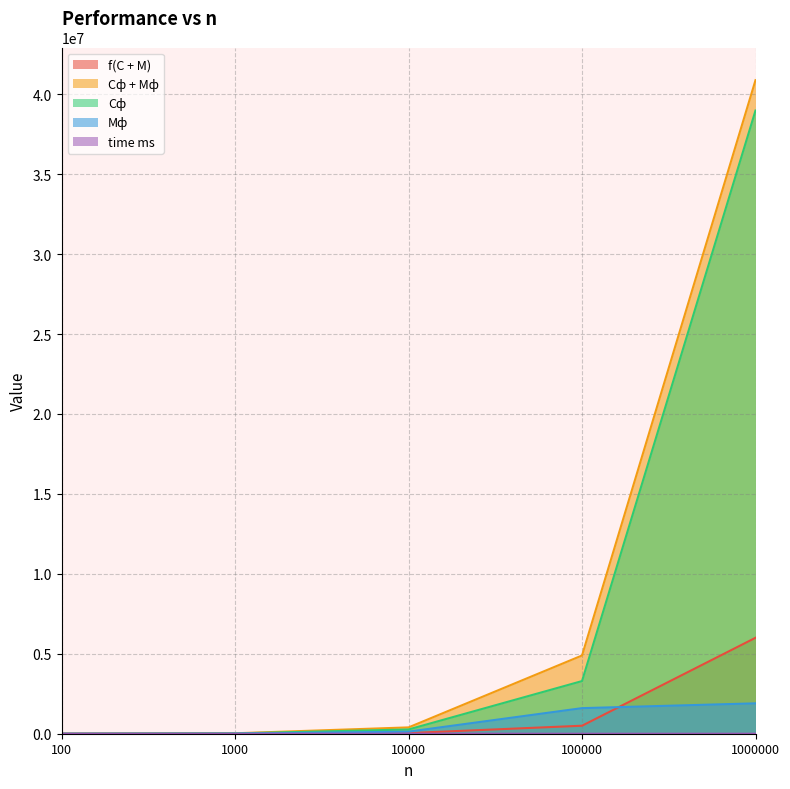

Reading left to right, list all the values displayed in this chart.

f(С + М): 200	3000	40000	500000	6000000
Сф + Мф: 1893	27993	396244	4893642	40879207
Сф: 1293	18993	266244	3293642	38979207
Мф: 600	9000	130000	1600000	1900000
time ms: 0	0	6	43	459